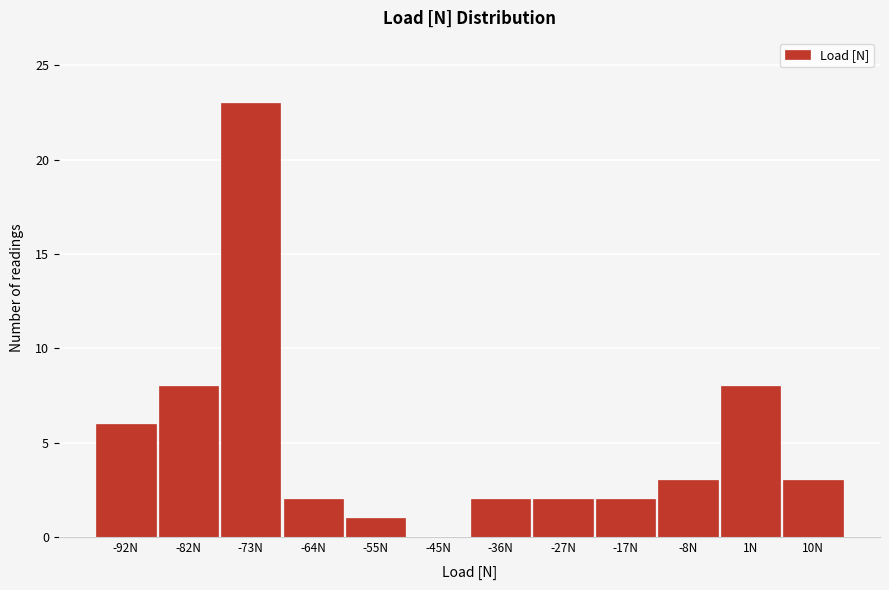

Reading right to left, transcribe all the data shown in this chart.

10N=3	1N=8	-8N=3	-17N=2	-27N=2	-36N=2	-45N=0	-55N=1	-64N=2	-73N=23	-82N=8	-92N=6